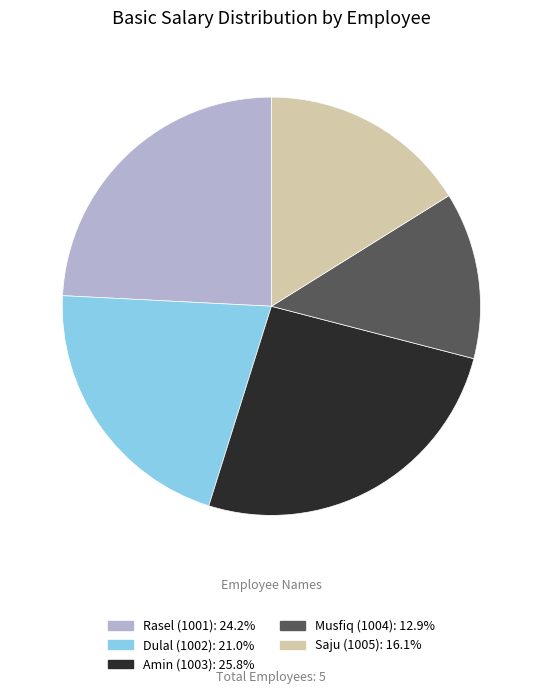

True or false: Musfiq (1004) accounts for 13% of the total.

True